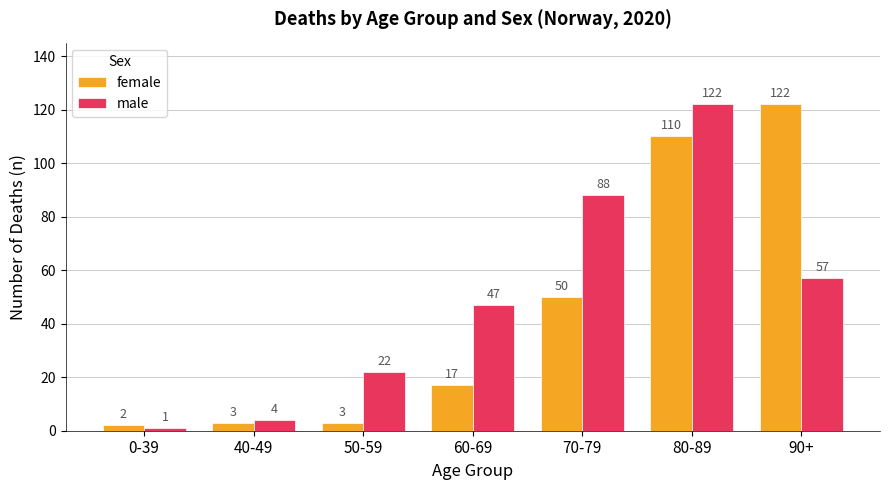

What is the label of the 6th bar from the right?

40-49